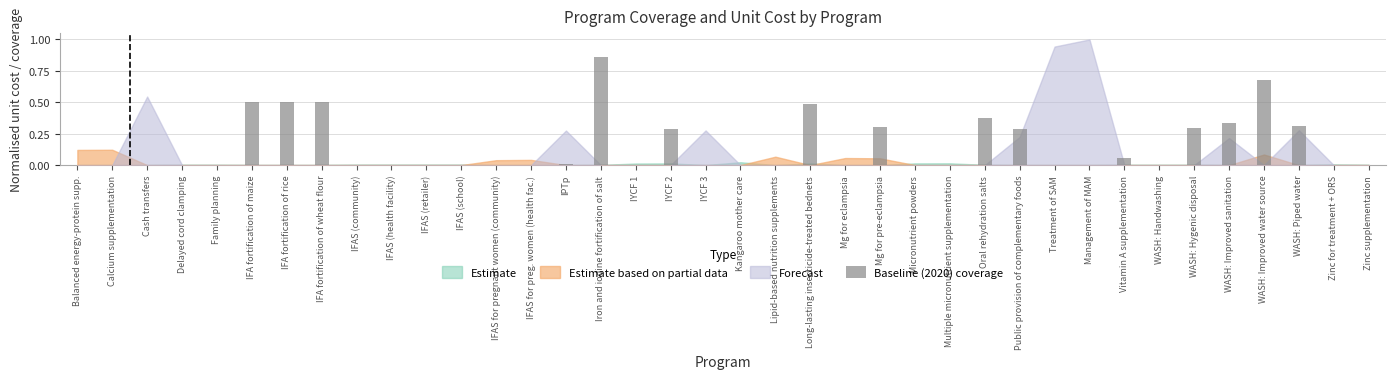

The value at IFAS (school) is 0.5. True or false?

False